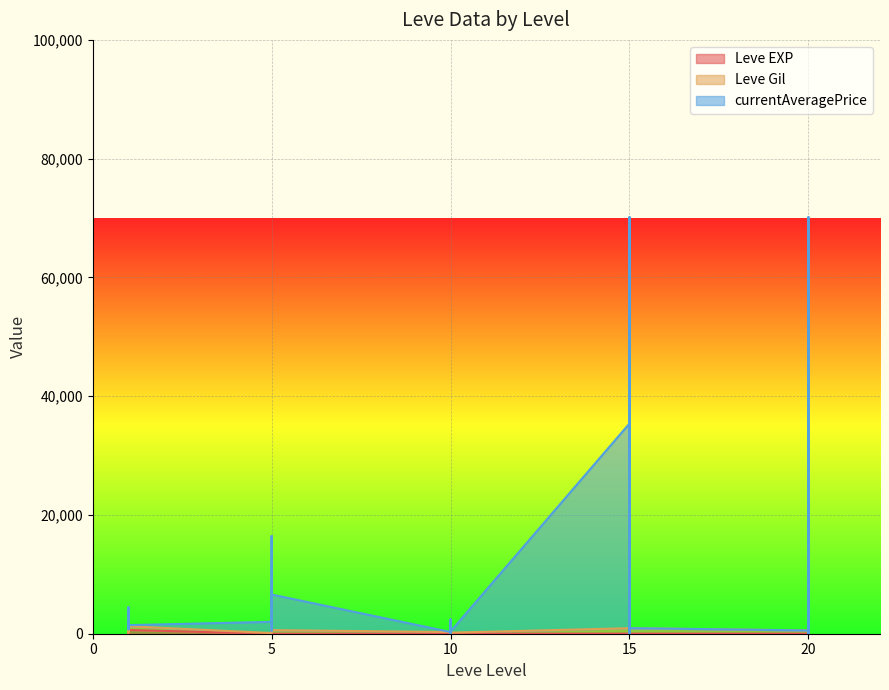

In Leve EXP, how many points are higher than both neighbors (excluding endpoints)?

9